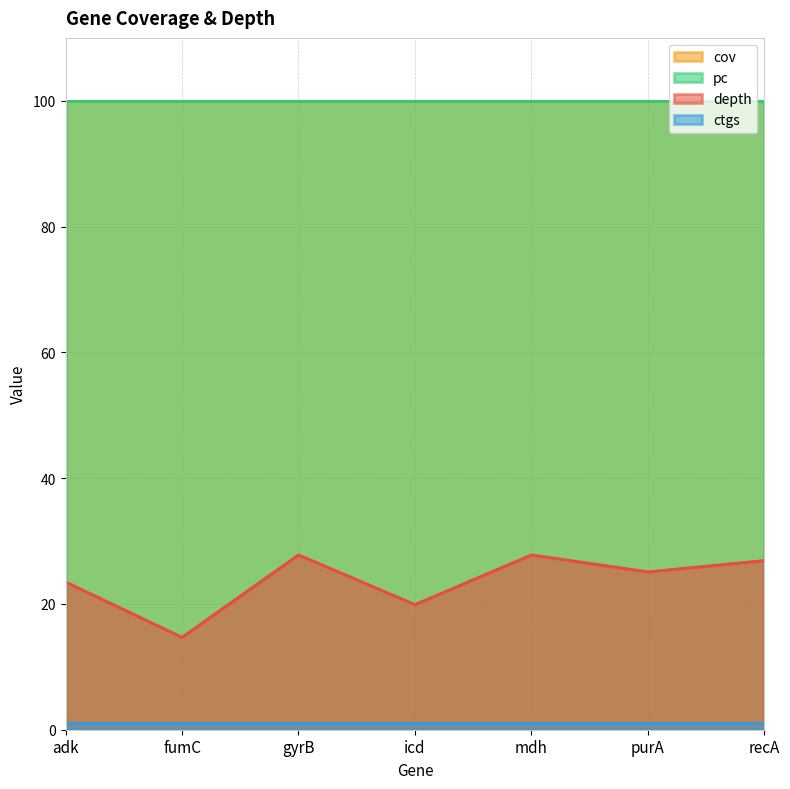

What is the value of the depth point at the 1st from the left?

23.5